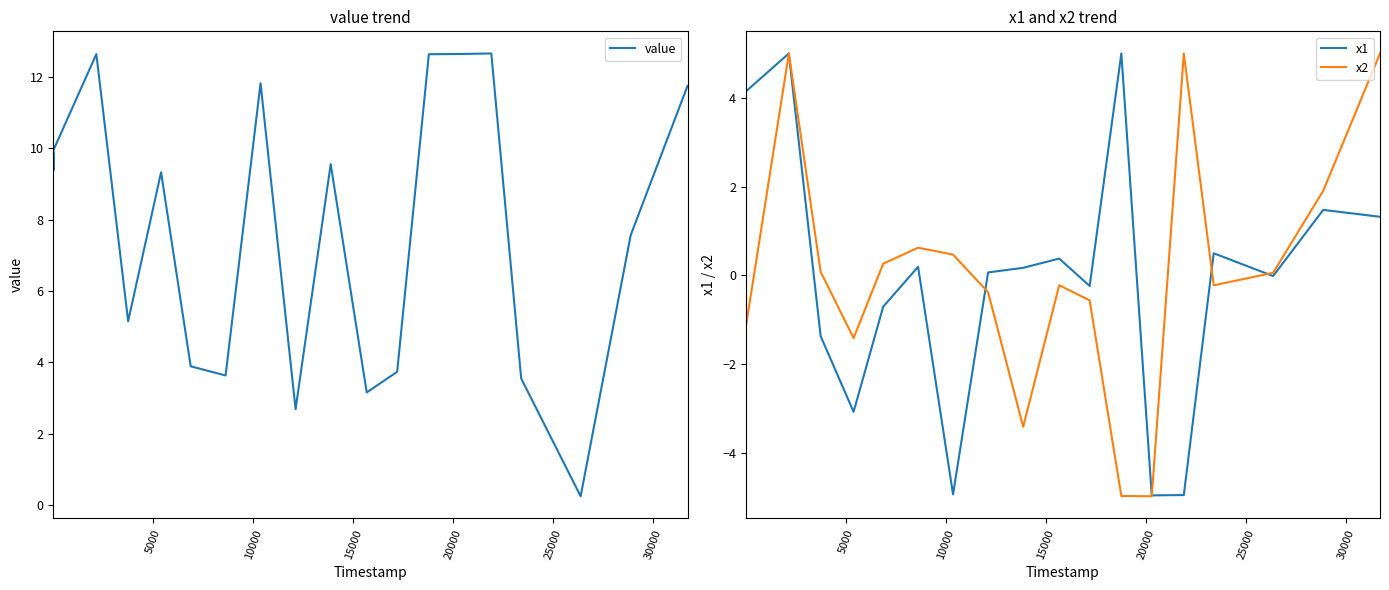

What is the lowest value of the x2 series?

-5.0